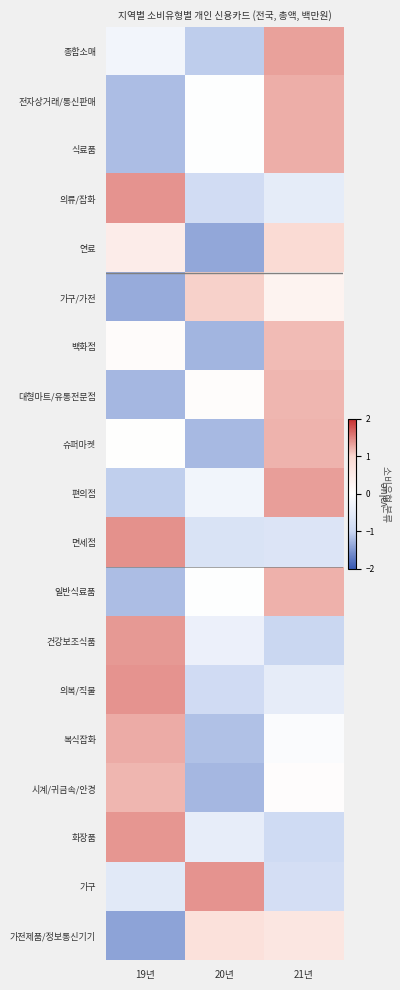

How many distinct data groups are displayed?

19